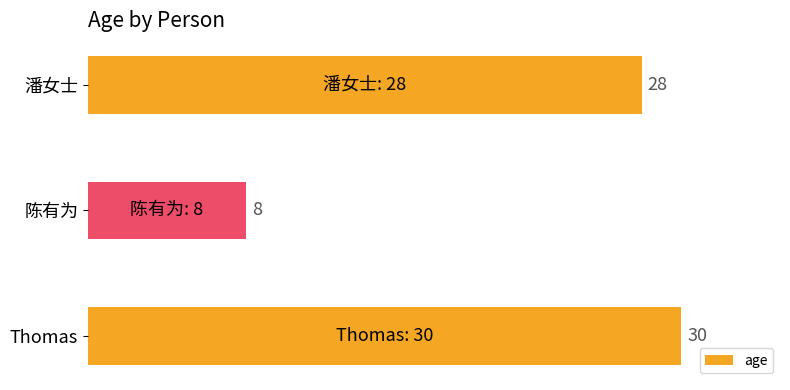

The value at Thomas is 30. True or false?

True